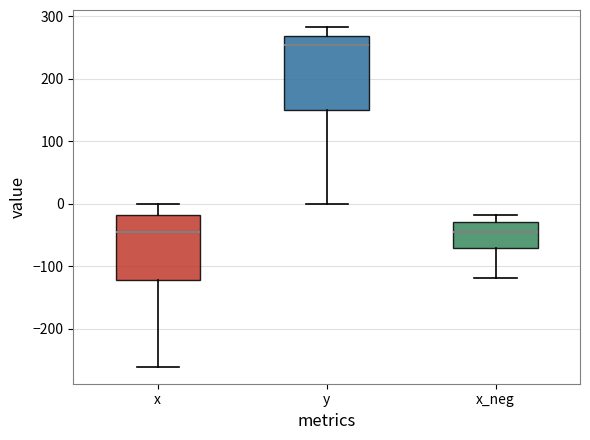

Reading left to right, transcribe this box plot: for each box, give where its median line is, the range the box spans, and where its two whiskers end, as read against the y-axis. The values are not printed on the chart, so give them approximately, as read against the axis.

x: median -50, box -120 to -20, whiskers -260 to 0
y: median 250, box 150 to 270, whiskers 0 to 280
x_neg: median -50, box -70 to -30, whiskers -120 to -20